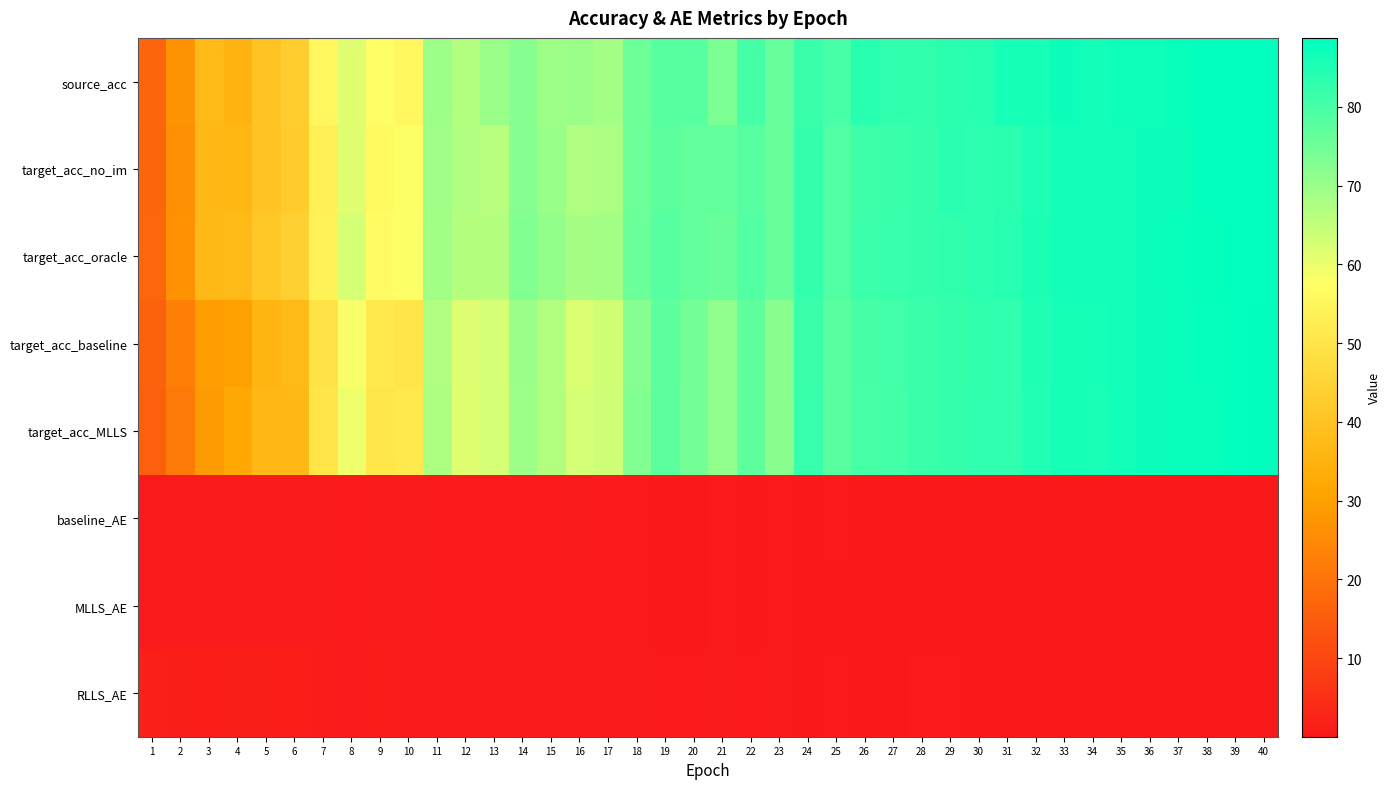

Reading left to right, extract all data points from this chart.

source_acc: 1=16.9	2=26.9	3=37.4	4=35.4	5=40.2	6=43.0	7=55.6	8=61.4	9=57.7	10=55.6	11=69.8	12=66.9	13=69.9	14=72.3	15=69.4	16=69.9	17=68.7	18=75.4	19=78.1	20=78.0	21=73.5	22=80.4	23=76.2	24=81.6	25=80.1	26=83.8	27=83.0	28=82.8	29=83.4	30=83.9	31=85.9	32=86.0	33=87.3	34=86.2	35=86.9	36=86.9	37=87.8	38=88.2	39=88.5	40=88.4
target_acc_no_im: 1=17.1	2=26.6	3=36.6	4=36.4	5=40.2	6=42.6	7=53.5	8=61.4	9=56.2	10=57.8	11=69.2	12=67.1	13=66.1	14=72.4	15=70.1	16=67.1	17=67.6	18=75.4	19=77.4	20=76.5	21=76.5	22=77.8	23=76.0	24=82.2	25=78.7	26=81.0	27=81.5	28=82.1	29=83.6	30=83.2	31=83.4	32=85.2	33=86.3	34=86.3	35=86.2	36=87.3	37=87.2	38=88.3	39=88.4	40=88.6
target_acc_oracle: 1=17.3	2=26.8	3=37.1	4=37.1	5=41.3	6=44.0	7=53.8	8=62.7	9=57.1	10=57.9	11=69.1	12=66.6	13=66.7	14=73.0	15=70.8	16=68.4	17=68.7	18=75.6	19=78.1	20=76.8	21=76.0	22=78.5	23=76.0	24=82.4	25=78.8	26=81.3	27=81.8	28=82.4	29=82.8	30=83.2	31=84.0	32=85.4	33=86.2	34=86.4	35=86.6	36=87.2	37=87.8	38=88.1	39=88.6	40=88.6
target_acc_baseline: 1=16.0	2=22.6	3=29.4	4=29.9	5=35.7	6=37.2	7=49.3	8=58.4	9=51.2	10=50.1	11=67.2	12=61.6	13=62.7	14=69.9	15=66.9	16=61.9	17=63.3	18=72.4	19=77.3	20=74.6	21=71.0	22=77.0	23=72.1	24=81.6	25=77.7	26=80.1	27=80.8	28=81.6	29=82.1	30=82.8	31=82.9	32=84.9	33=85.9	34=85.8	35=86.6	36=87.3	37=87.7	38=87.9	39=88.3	40=88.7
target_acc_MLLS: 1=16.0	2=21.2	3=28.5	4=31.9	5=36.7	6=36.7	7=50.0	8=59.5	9=50.5	10=51.2	11=67.5	12=61.4	13=62.7	14=69.6	15=66.9	16=62.6	17=63.5	18=73.0	19=77.4	20=74.6	21=70.9	22=77.1	23=72.0	24=81.9	25=77.7	26=80.1	27=80.5	28=81.6	29=82.0	30=82.9	31=82.9	32=84.8	33=86.0	34=85.7	35=86.6	36=87.2	37=87.6	38=87.9	39=88.4	40=88.7
baseline_AE: 1=0.6	2=0.5	3=0.4	4=0.5	5=0.5	6=0.6	7=0.4	8=0.3	9=0.4	10=0.4	11=0.2	12=0.3	13=0.3	14=0.3	15=0.3	16=0.4	17=0.4	18=0.2	19=0.2	20=0.2	21=0.3	22=0.2	23=0.3	24=0.1	25=0.2	26=0.2	27=0.1	28=0.2	29=0.2	30=0.1	31=0.2	32=0.1	33=0.1	34=0.1	35=0.1	36=0.1	37=0.1	38=0.1	39=0.0	40=0.0
MLLS_AE: 1=0.7	2=0.7	3=0.6	4=0.5	5=0.5	6=0.5	7=0.4	8=0.2	9=0.5	10=0.4	11=0.2	12=0.3	13=0.3	14=0.3	15=0.3	16=0.4	17=0.3	18=0.2	19=0.2	20=0.2	21=0.3	22=0.2	23=0.3	24=0.1	25=0.2	26=0.1	27=0.1	28=0.2	29=0.2	30=0.1	31=0.2	32=0.1	33=0.1	34=0.1	35=0.1	36=0.1	37=0.1	38=0.0	39=0.0	40=0.0
RLLS_AE: 1=1.5	2=1.2	3=0.9	4=1.1	5=1.1	6=0.9	7=0.8	8=0.6	9=0.8	10=0.7	11=0.4	12=0.6	13=0.4	14=0.5	15=0.6	16=0.6	17=0.6	18=0.4	19=0.3	20=0.3	21=0.5	22=0.3	23=0.4	24=0.1	25=0.3	26=0.2	27=0.2	28=0.2	29=0.2	30=0.1	31=0.2	32=0.2	33=0.1	34=0.1	35=0.1	36=0.1	37=0.1	38=0.0	39=0.0	40=0.0